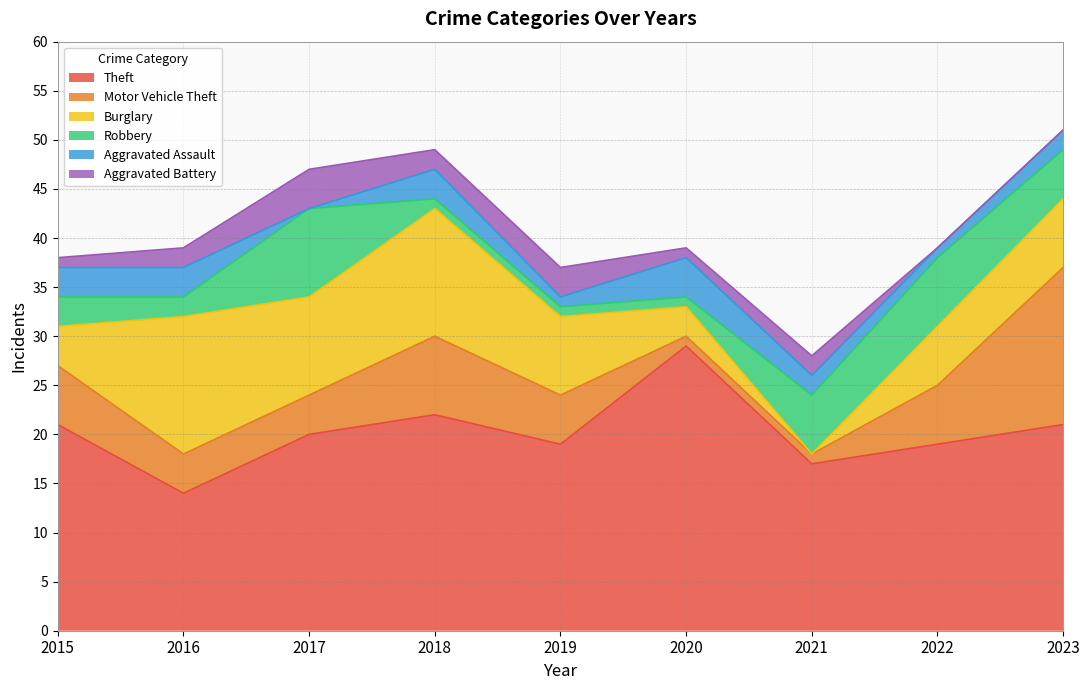

Reading right to left, list all the values displayed in this chart.

Theft: 2023=21	2022=19	2021=17	2020=29	2019=19	2018=22	2017=20	2016=14	2015=21
Motor Vehicle Theft: 2023=16	2022=6	2021=1	2020=1	2019=5	2018=8	2017=4	2016=4	2015=6
Burglary: 2023=7	2022=6	2021=0	2020=3	2019=8	2018=13	2017=10	2016=14	2015=4
Robbery: 2023=5	2022=7	2021=6	2020=1	2019=1	2018=1	2017=9	2016=2	2015=3
Aggravated Assault: 2023=2	2022=1	2021=2	2020=4	2019=1	2018=3	2017=0	2016=3	2015=3
Aggravated Battery: 2023=0	2022=0	2021=2	2020=1	2019=3	2018=2	2017=4	2016=2	2015=1